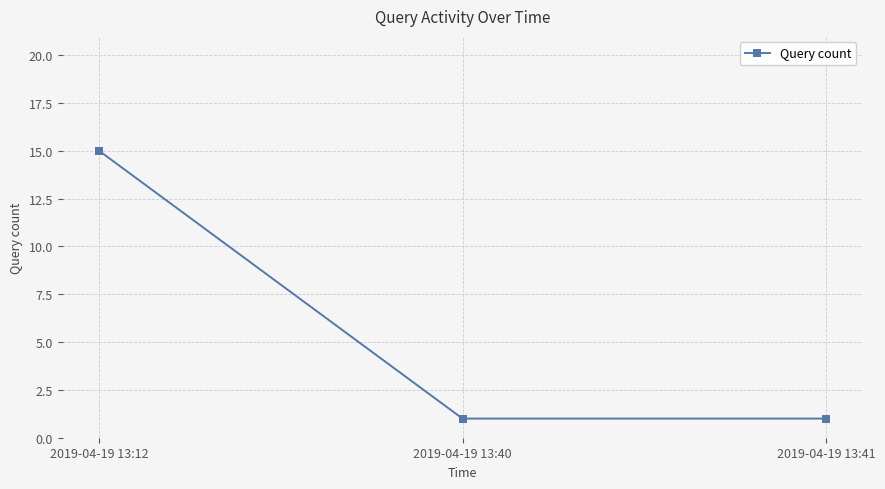

Reading left to right, extract all data points from this chart.

15	1	1